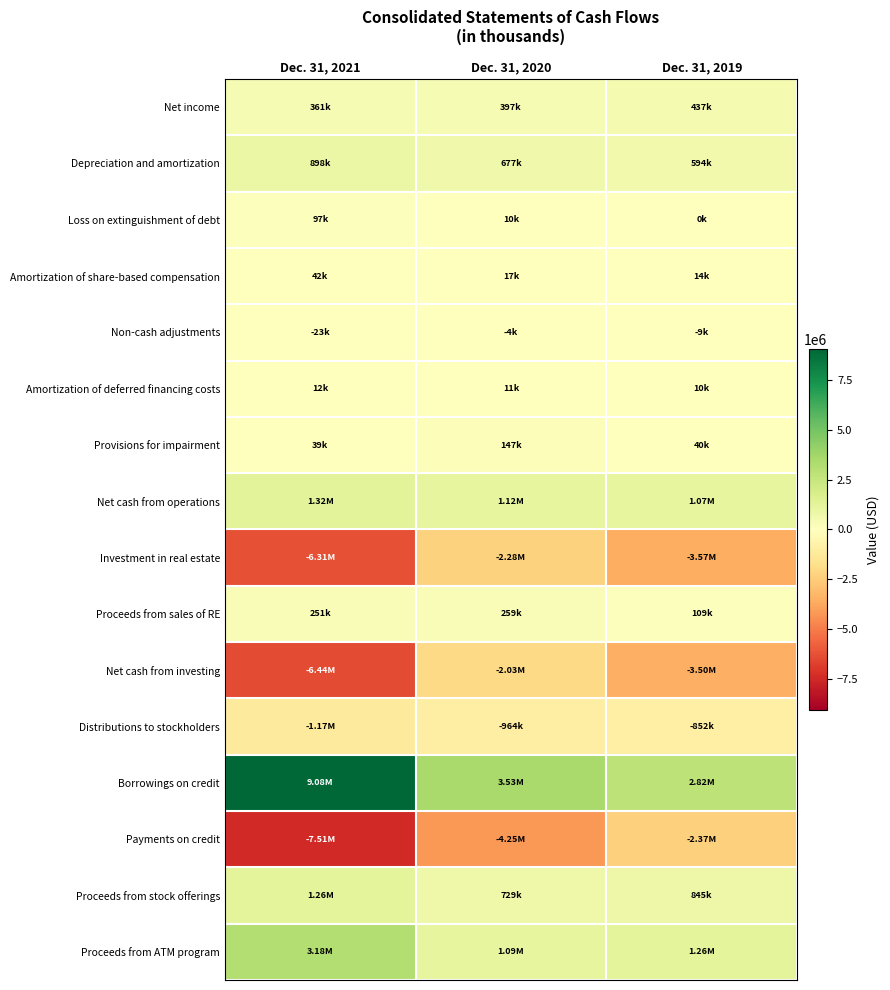

Reading right to left, list all the values displayed in this chart.

Net income: Dec. 31, 2019=437478	Dec. 31, 2020=396506	Dec. 31, 2021=360747
Depreciation and amortization: Dec. 31, 2019=593961	Dec. 31, 2020=677038	Dec. 31, 2021=897835
Loss on extinguishment of debt: Dec. 31, 2019=0	Dec. 31, 2020=9819	Dec. 31, 2021=97178
Amortization of share-based compensation: Dec. 31, 2019=13662	Dec. 31, 2020=16503	Dec. 31, 2021=41773
Non-cash adjustments: Dec. 31, 2019=-9338	Dec. 31, 2020=-3562	Dec. 31, 2021=-23380
Amortization of deferred financing costs: Dec. 31, 2019=9795	Dec. 31, 2020=11003	Dec. 31, 2021=12333
Provisions for impairment: Dec. 31, 2019=40186	Dec. 31, 2020=147232	Dec. 31, 2021=38967
Net cash from operations: Dec. 31, 2019=1068937	Dec. 31, 2020=1115543	Dec. 31, 2021=1322189
Investment in real estate: Dec. 31, 2019=-3572581	Dec. 31, 2020=-2283130	Dec. 31, 2021=-6313076
Proceeds from sales of RE: Dec. 31, 2019=108911	Dec. 31, 2020=259459	Dec. 31, 2021=250536
Net cash from investing: Dec. 31, 2019=-3501809	Dec. 31, 2020=-2032379	Dec. 31, 2021=-6437695
Distributions to stockholders: Dec. 31, 2019=-852134	Dec. 31, 2020=-964167	Dec. 31, 2021=-1169026
Borrowings on credit: Dec. 31, 2019=2816632	Dec. 31, 2020=3528042	Dec. 31, 2021=9082206
Payments on credit: Dec. 31, 2019=-2365368	Dec. 31, 2020=-4246755	Dec. 31, 2021=-7508332
Proceeds from stock offerings: Dec. 31, 2019=845061	Dec. 31, 2020=728883	Dec. 31, 2021=1263235
Proceeds from ATM program: Dec. 31, 2019=1264518	Dec. 31, 2020=1094938	Dec. 31, 2021=3179490